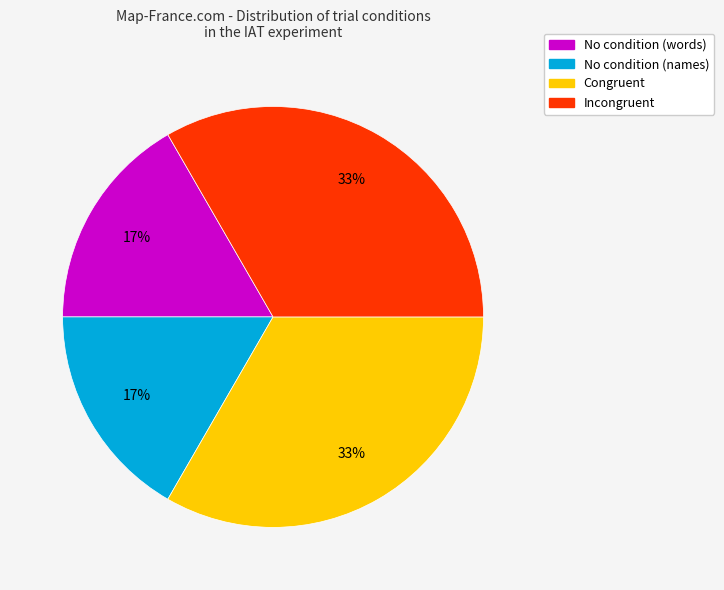

To the nearest percent, what is the average slice percentage?

25%